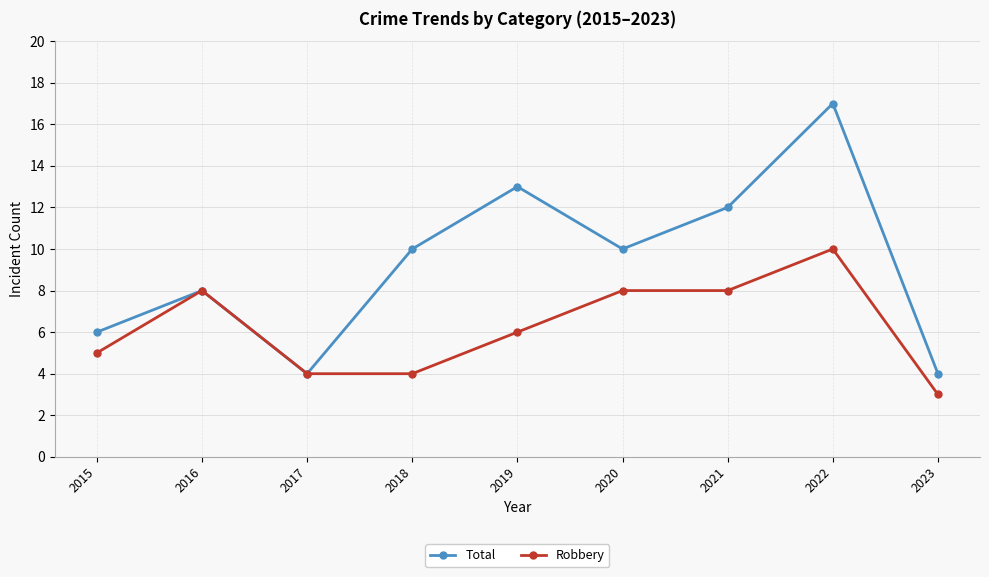

At which category does Total reach its first local valley?

2017